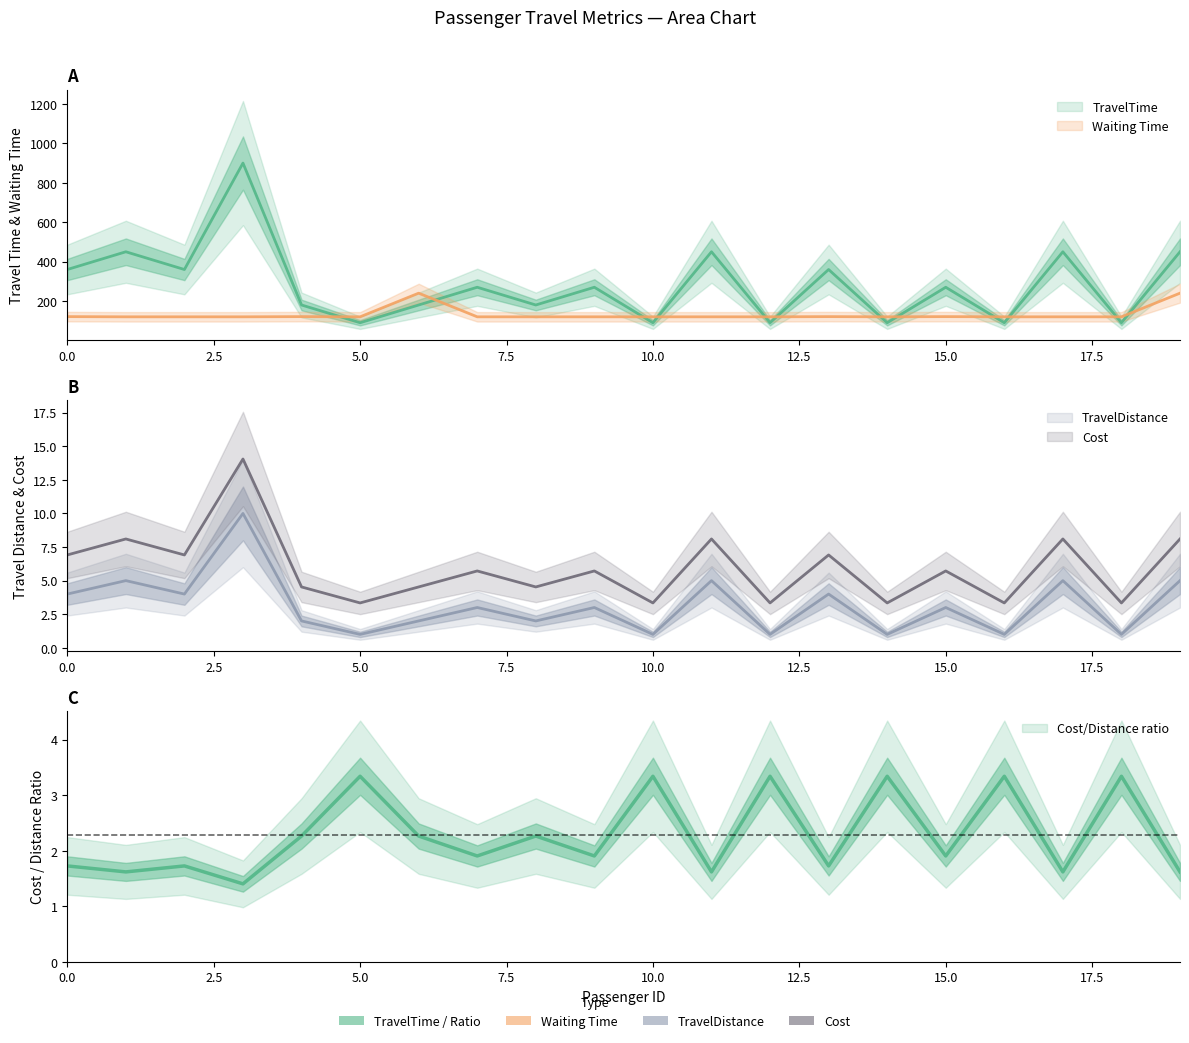

Is the value of TravelDistance at 1 greater than the value of TravelTime at 3?

No